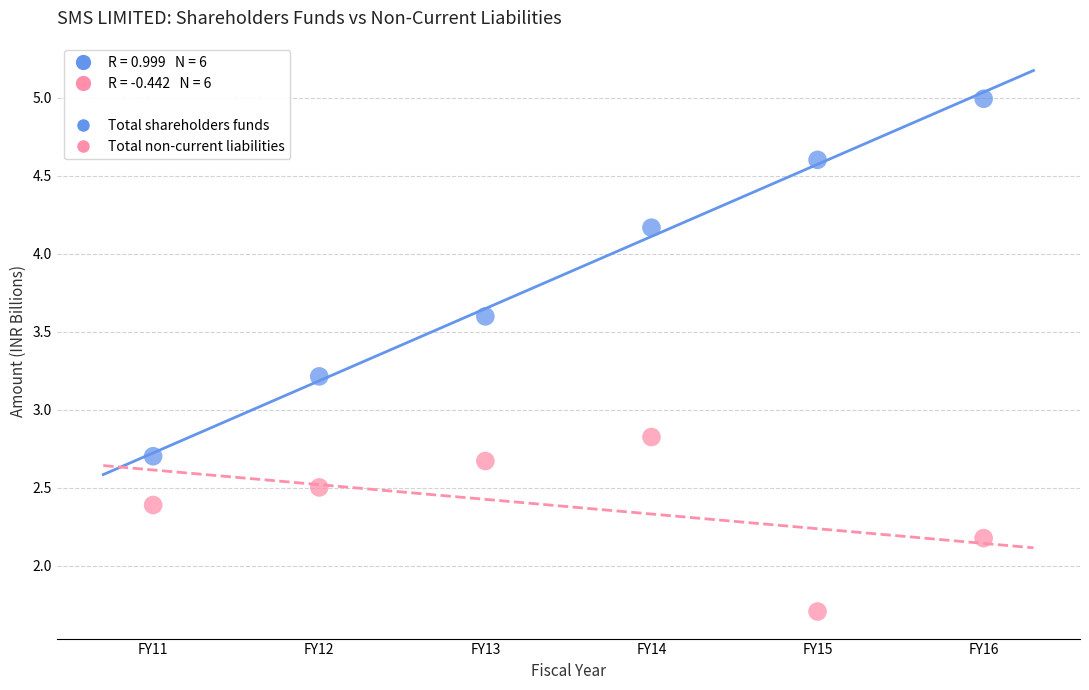

Across all series, what Y value is closest to 3?

2.8